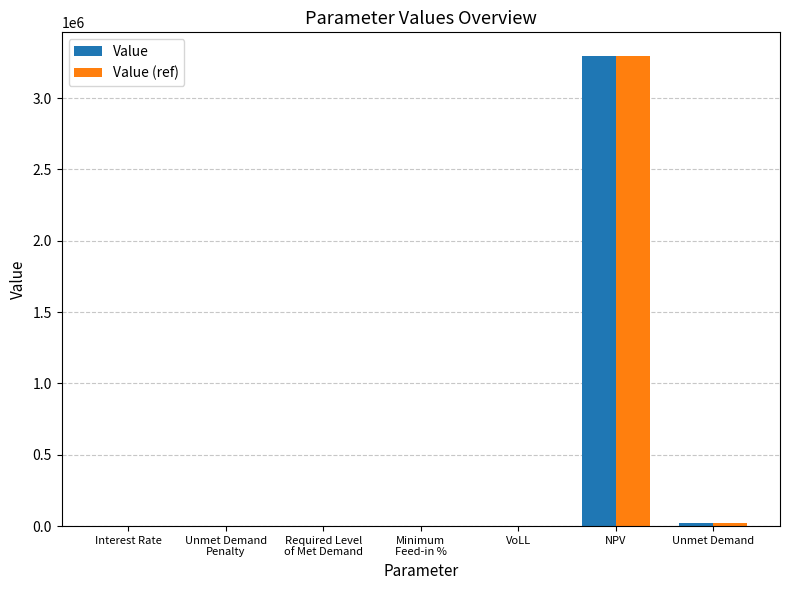

What is the highest value of the Value (ref) series?

3295644.8